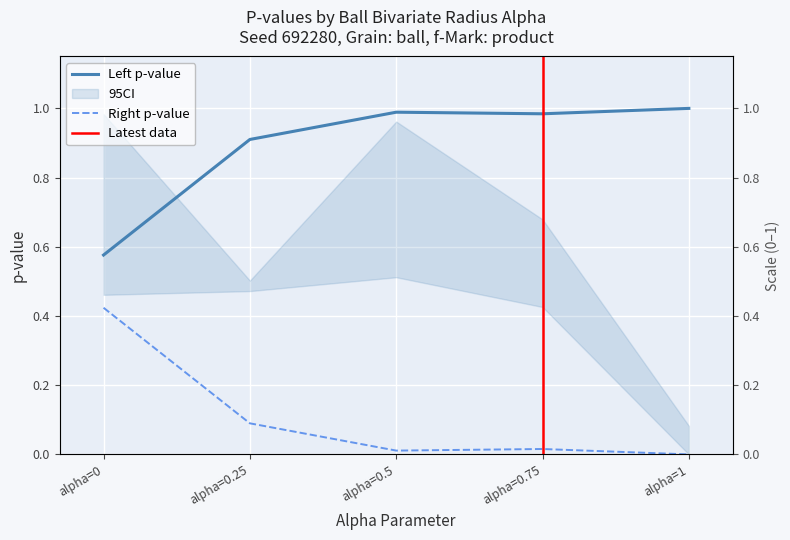

True or false: Left p-value and Right p-value intersect in this chart.

False